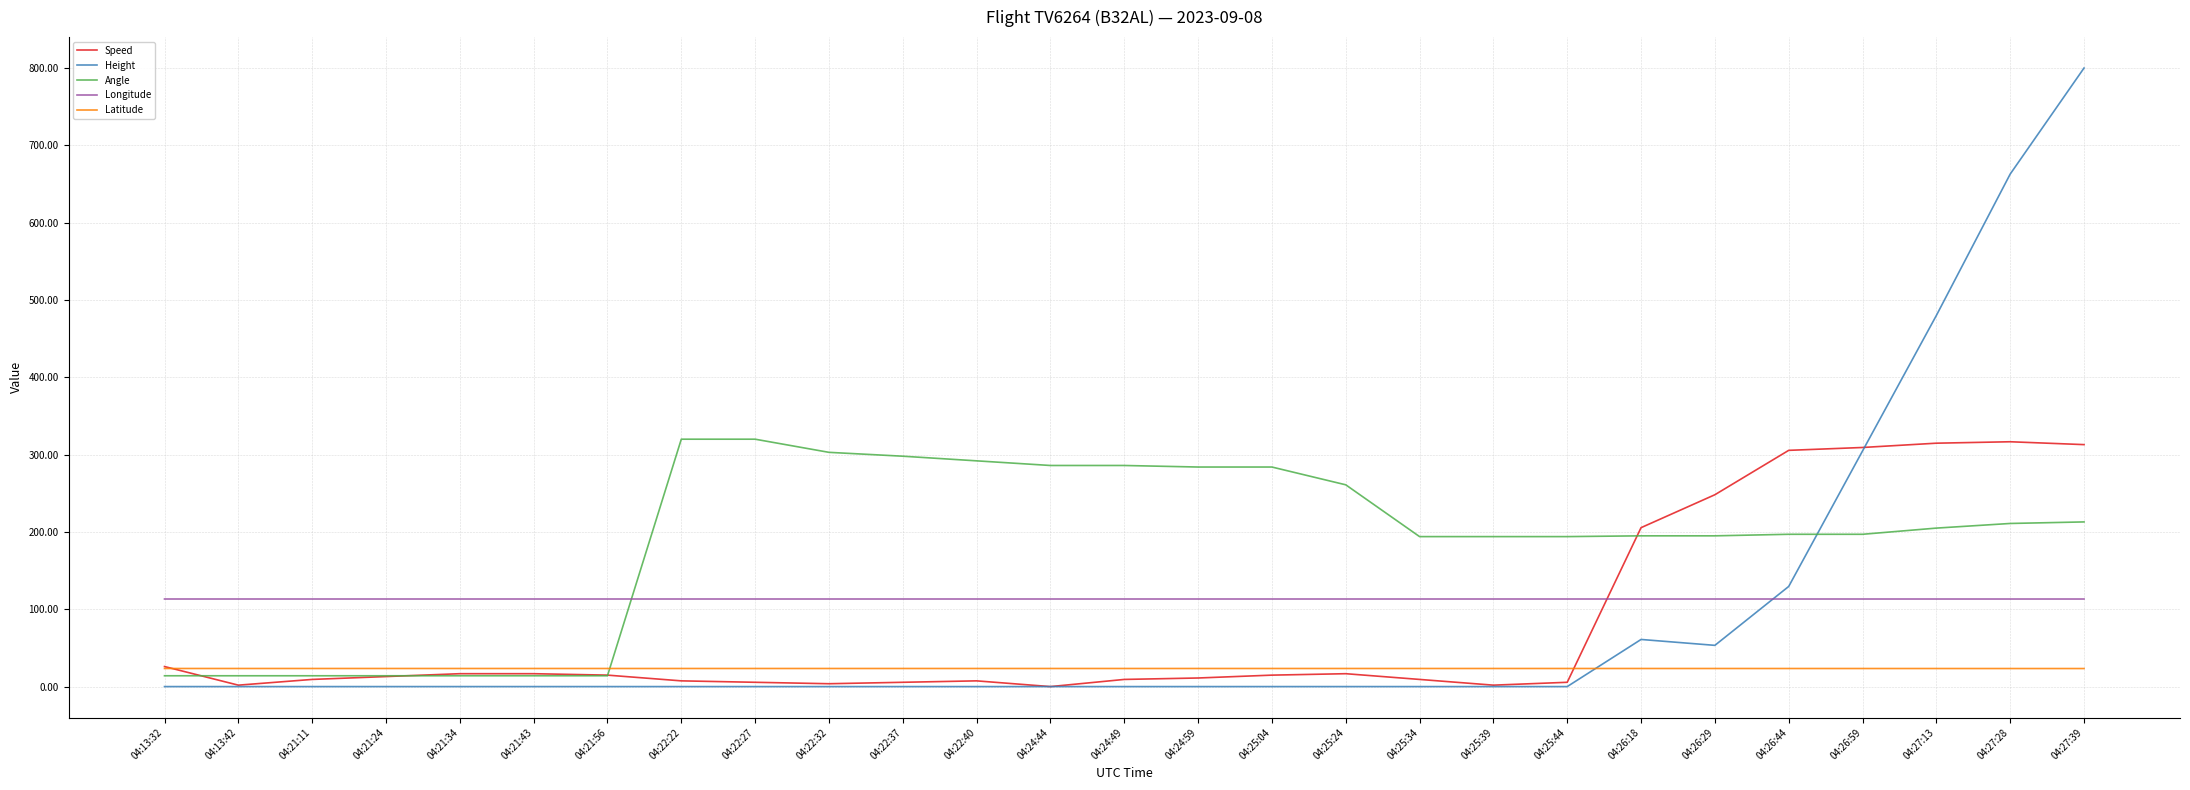

Does the chart display data point markers on the line(s)?

No